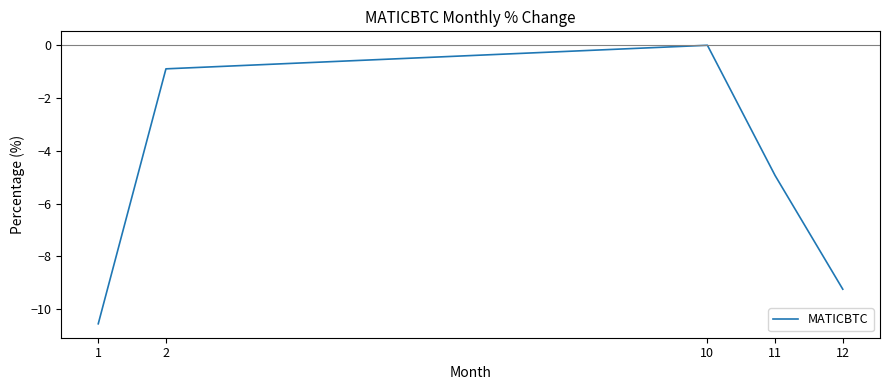

What is the difference between the second highest and second lowest values?

8.3